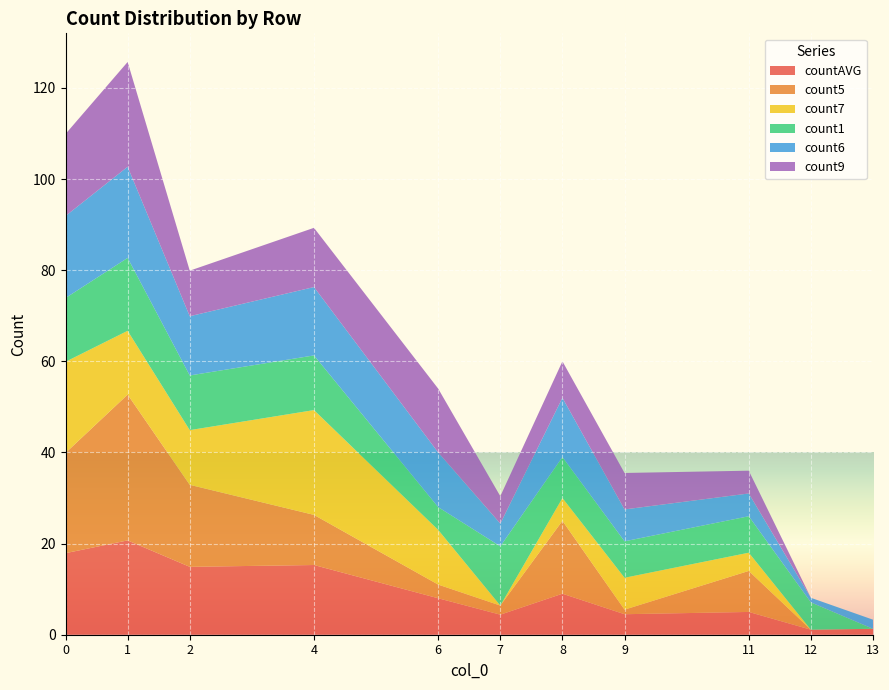

Reading right to left, extract all data points from this chart.

countAVG: 13=1.3	12=1.1	11=5.0	9=4.5	8=9.0	7=4.4	6=8.0	4=15.3	2=14.9	1=20.7	0=17.9
count5: 13=0.0	12=0.0	11=9.0	9=1.0	8=16.0	7=2.0	6=3.0	4=11.0	2=18.0	1=32.0	0=22.0
count7: 13=0.0	12=0.0	11=4.0	9=7.0	8=5.0	7=0.0	6=12.0	4=23.0	2=12.0	1=14.0	0=20.0
count1: 13=0.0	12=6.0	11=8.0	9=8.0	8=9.0	7=13.0	6=5.0	4=12.0	2=12.0	1=16.0	0=14.0
count6: 13=2.0	12=1.0	11=5.0	9=7.0	8=13.0	7=5.0	6=12.0	4=15.0	2=13.0	1=20.0	0=18.0
count9: 13=0.0	12=0.0	11=5.0	9=8.0	8=8.0	7=6.0	6=14.0	4=13.0	2=10.0	1=23.0	0=18.0